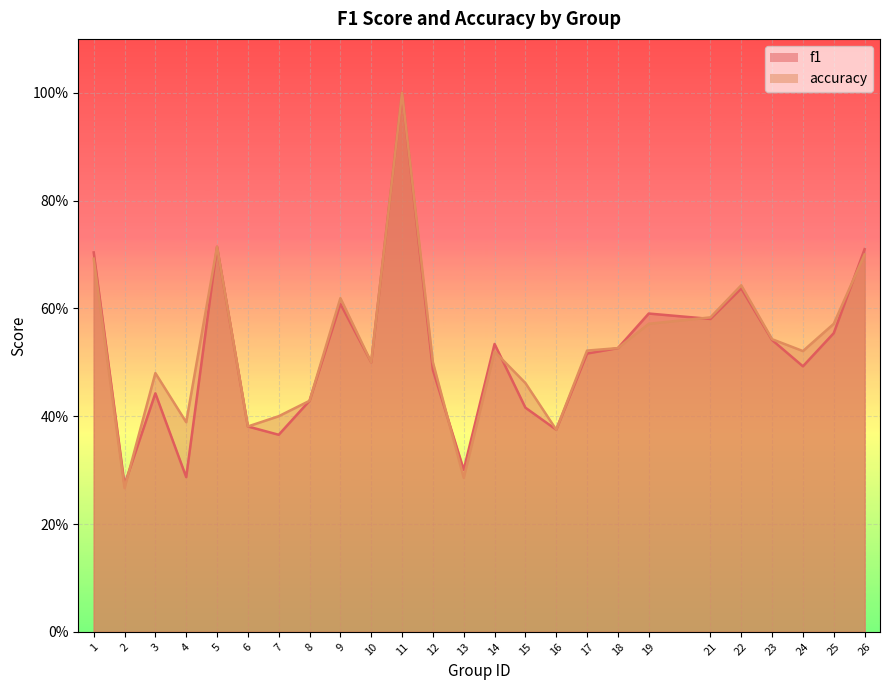

Which category has the highest value in the f1 series?

11